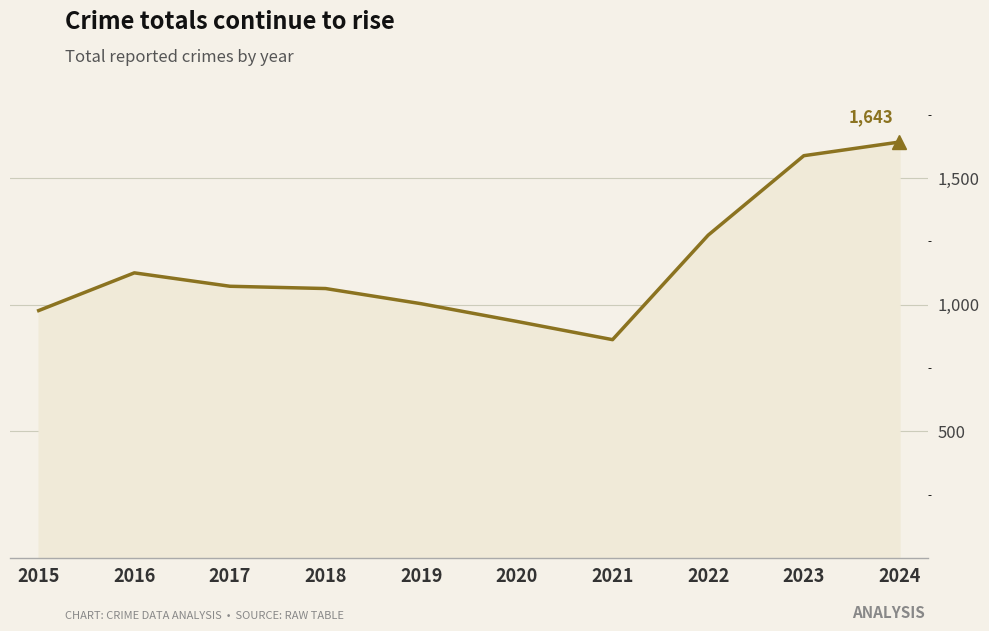

True or false: the data shows 906 at 2023.

False